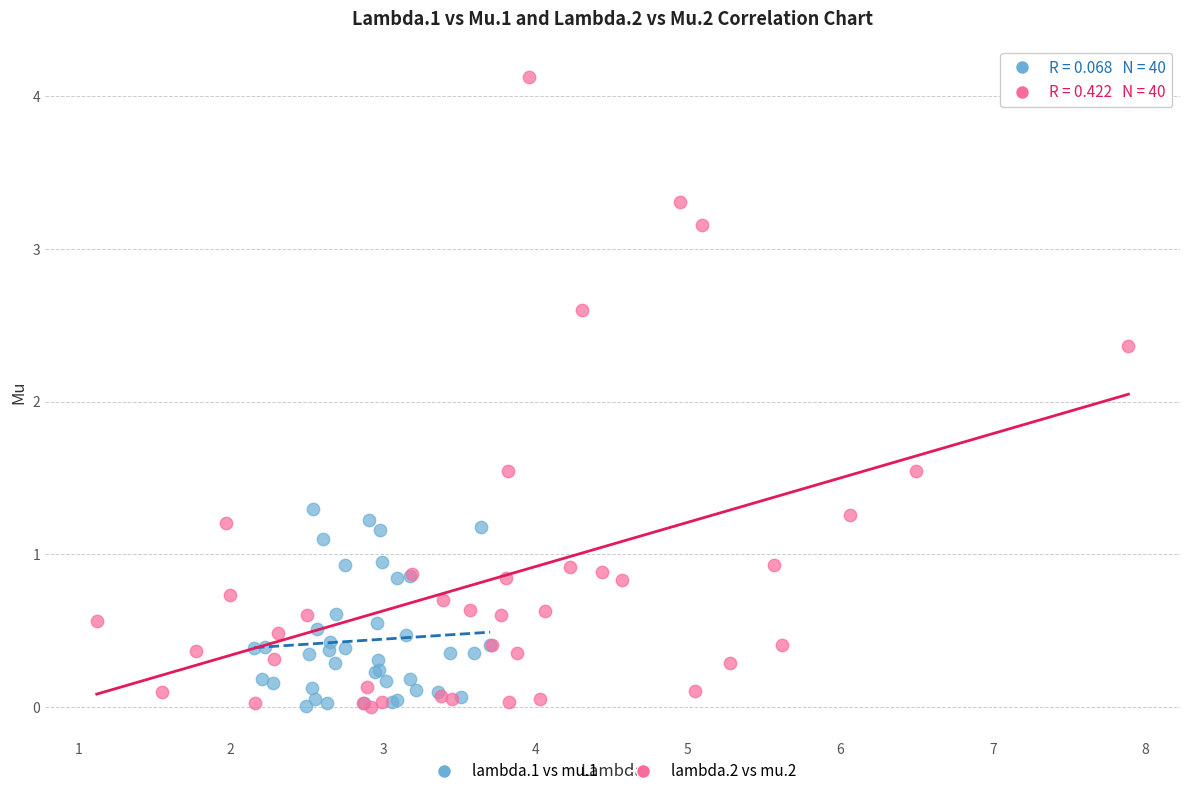

Which series has the widest spread of Y values?

lambda.2 vs mu.2